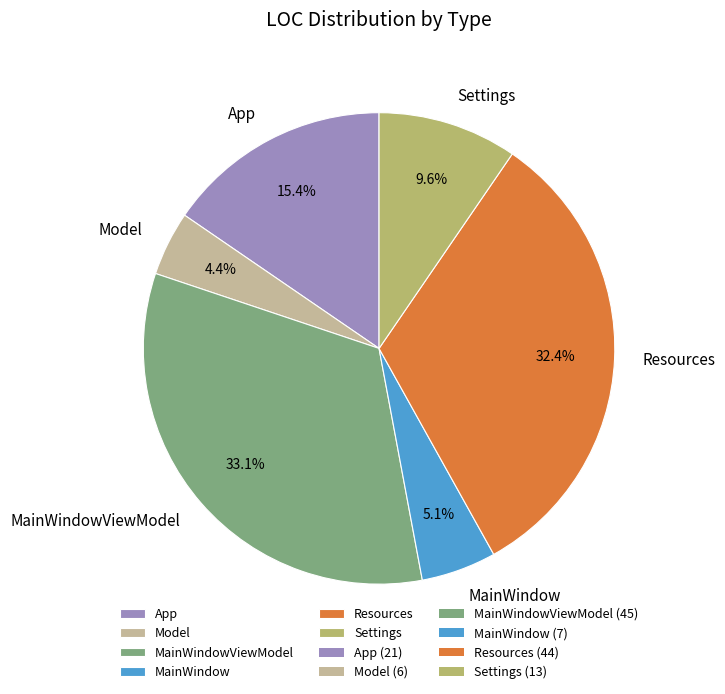

To the nearest percent, what is the difference between the largest and smallest slice percentages?

29%